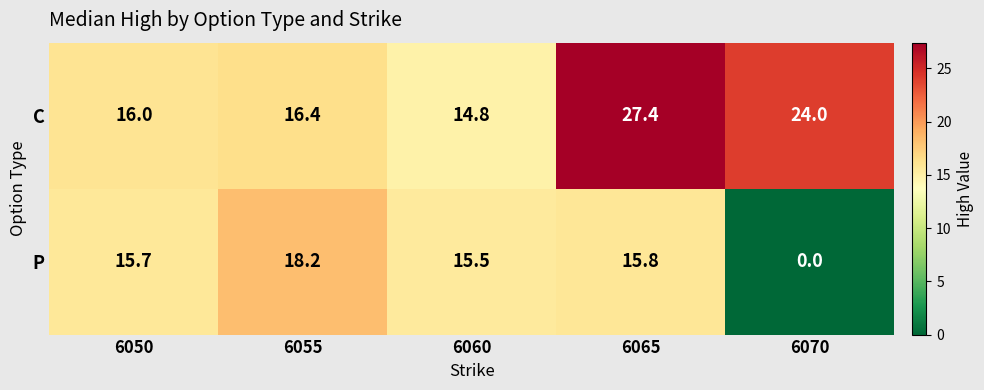

Which series has the widest spread of values?

P